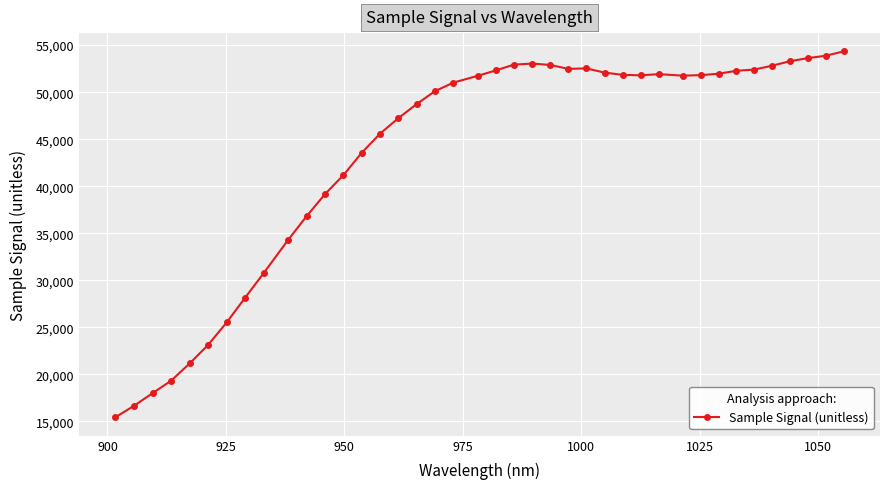

How many categories are shown in the chart?

40